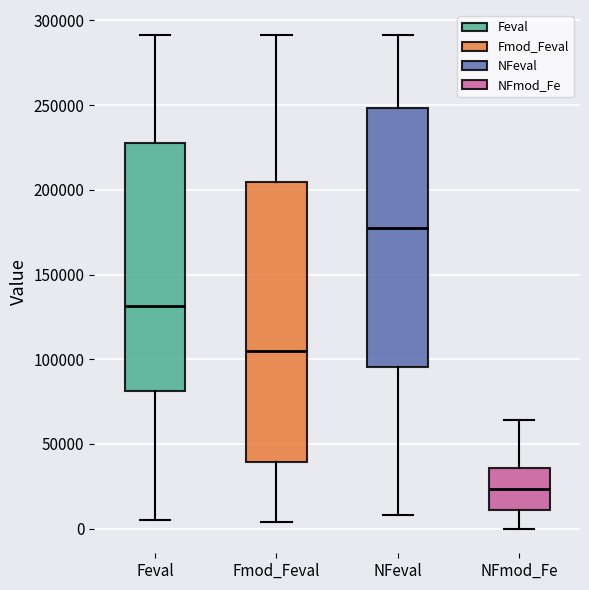

Where does the upper whisker of the box for NFeval end on the y-axis? The values are not printed on the chart, so give them approximately, as read against the axis.

290000